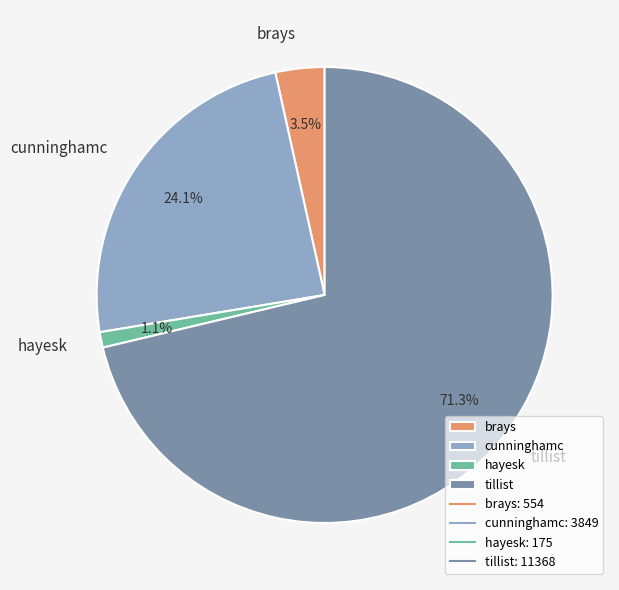

To the nearest percent, what is the combined percentage of tillist and cunninghamc?

95%